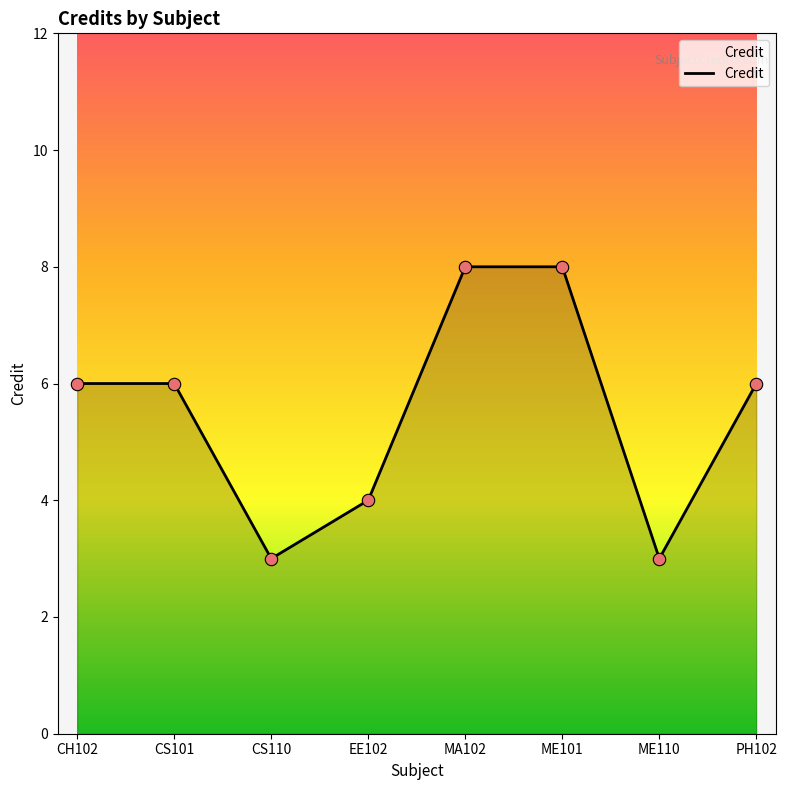

Between MA102 and CS110, which is larger?

MA102